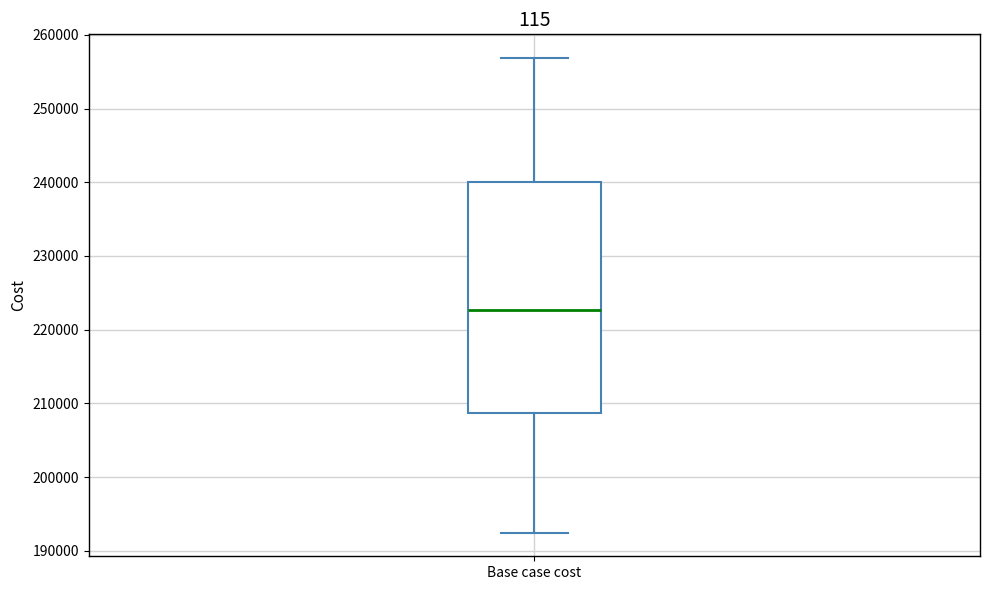

Where does the median line of the box for Base case cost sit on the y-axis? The values are not printed on the chart, so give them approximately, as read against the axis.

223000